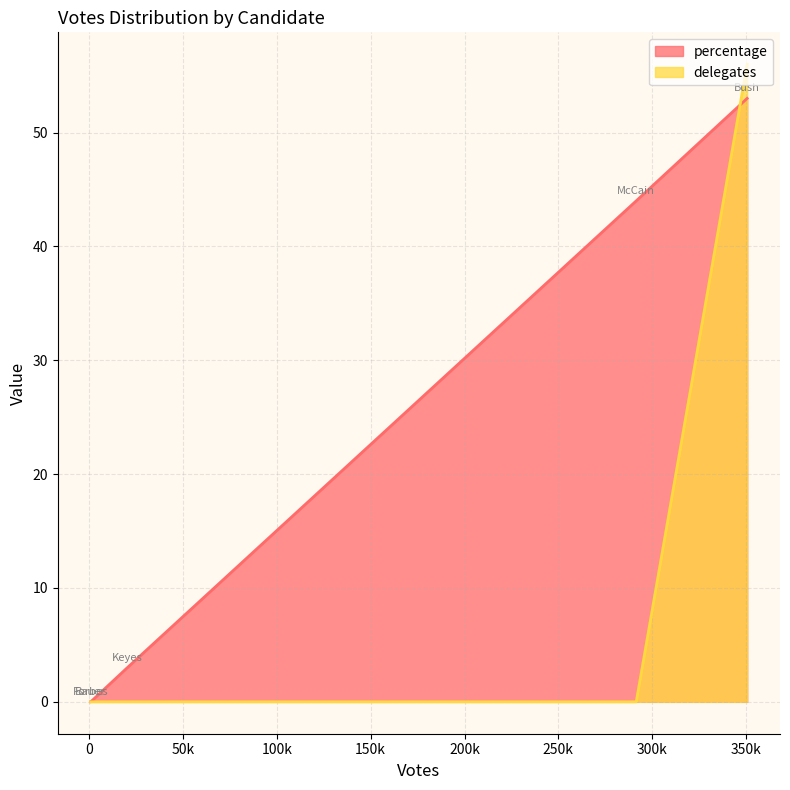

Where is percentage nearest to the value 26?

McCain